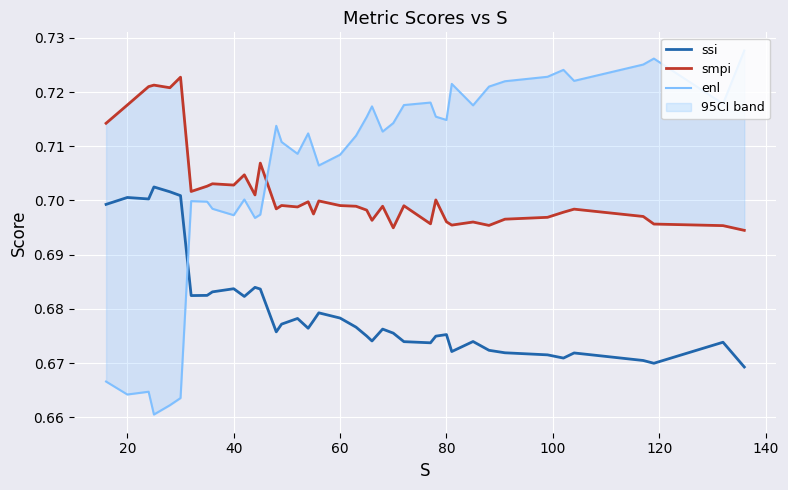

What is the value of the ssi point at the 12th from the left?

0.7